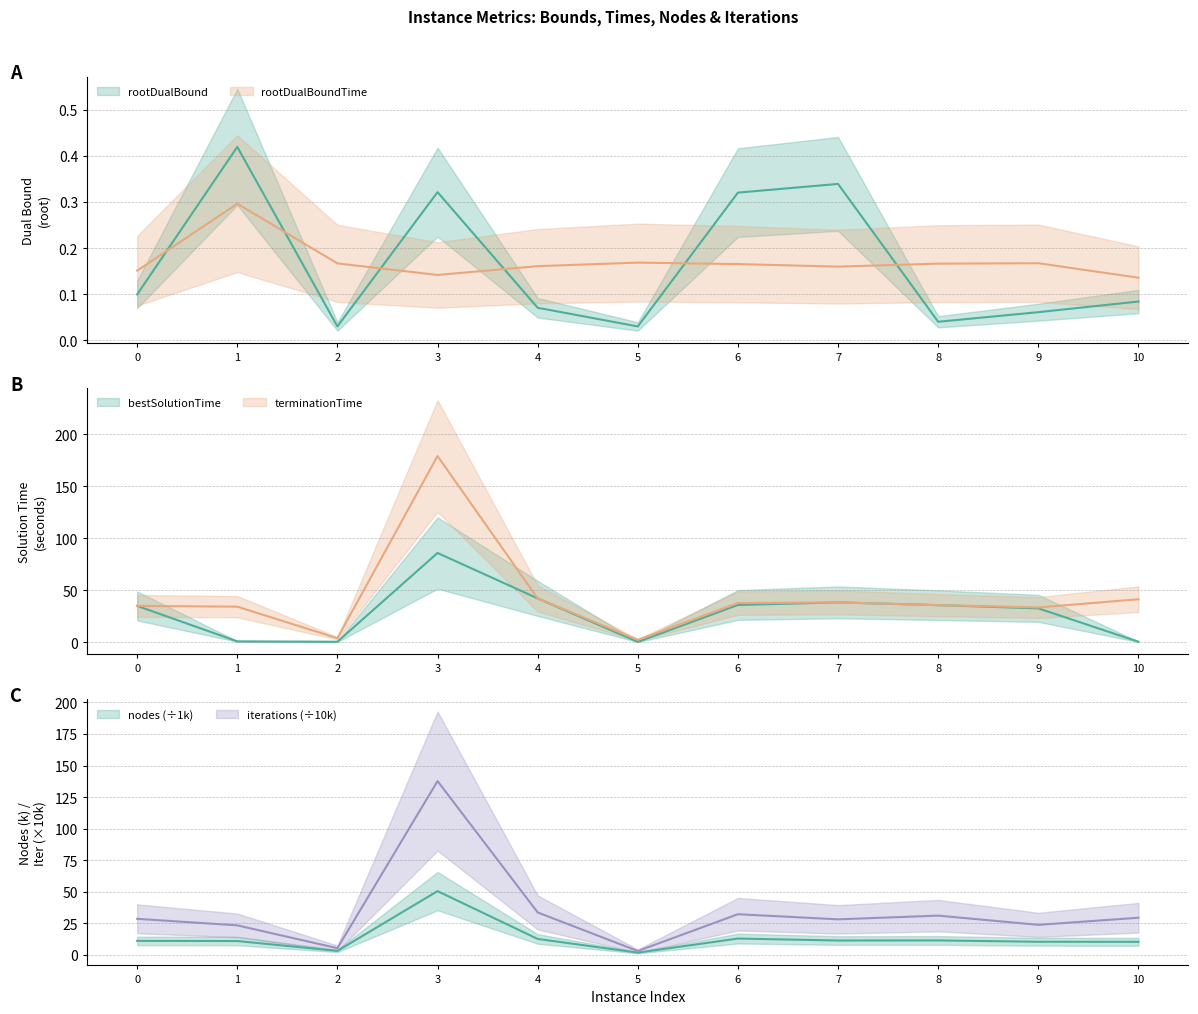

What is the sum of the bestSolutionTime values at 0 and 9?

67.4